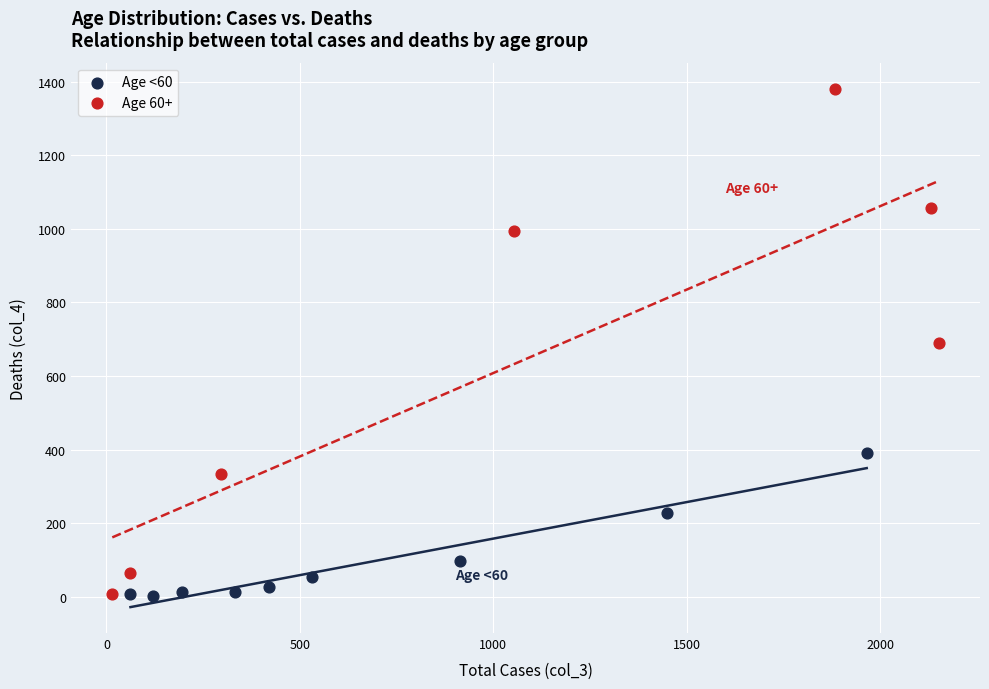

Which series has the largest Y range (max minus min)?

Age 60+